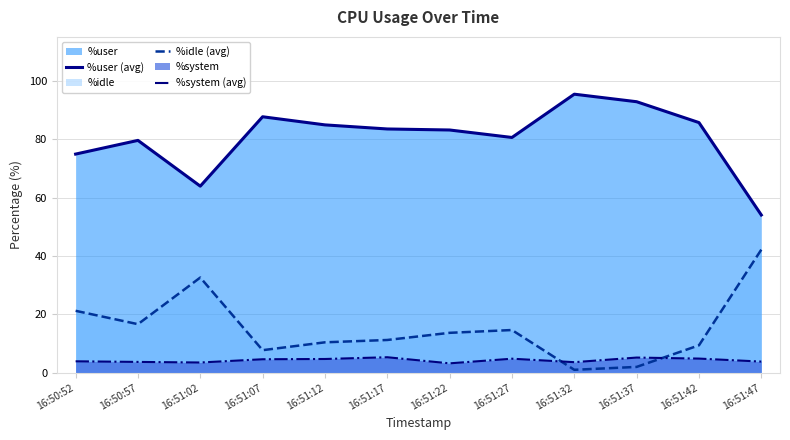

True or false: %user (avg) has a value of 63.9 at 16:51:02.

True